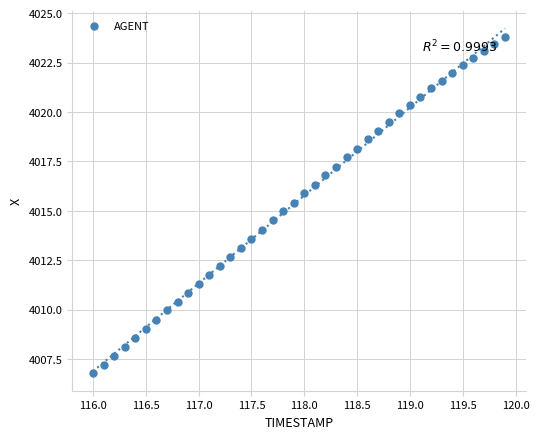

What is the range of X values (max minus min)?

3.9